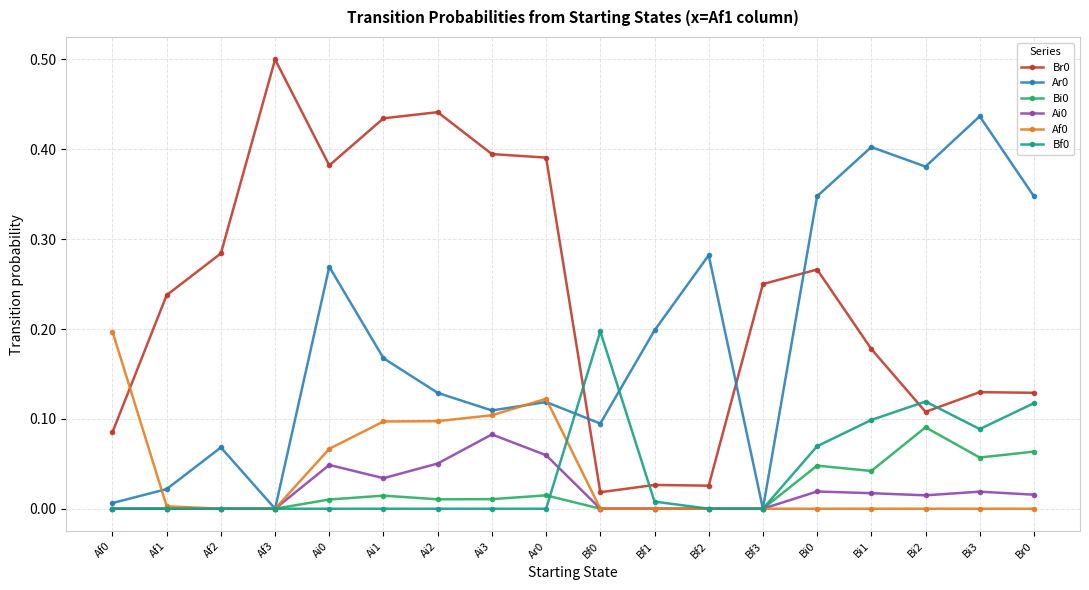

True or false: Br0 and Ai0 intersect in this chart.

False